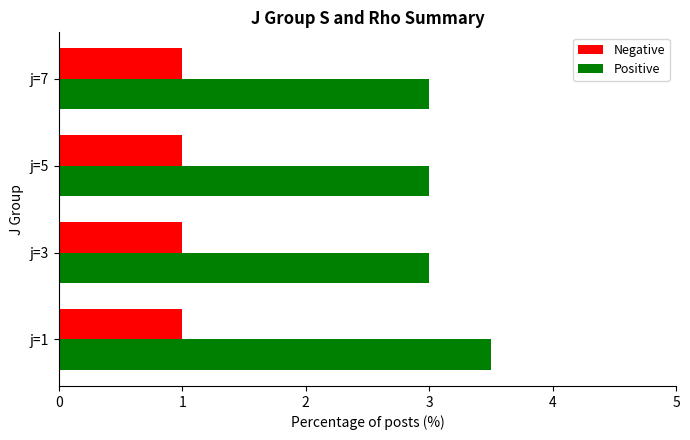

What is the average value of the Positive series?

3.1